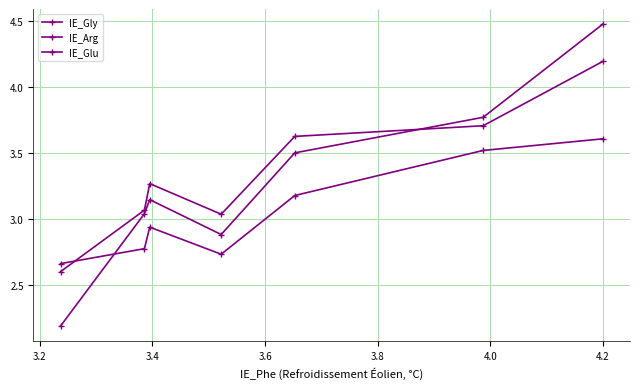

List the series in order of their overall mean, highest first.

IE_Gly, IE_Arg, IE_Glu